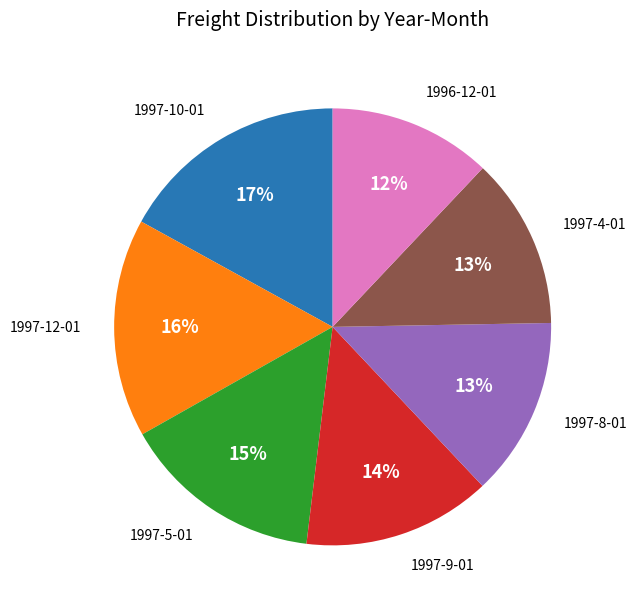

Does any single category account for the majority?

No